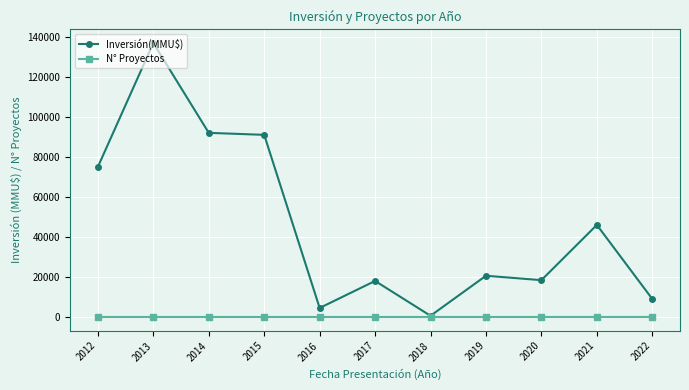

In N° Proyectos, how many points are higher than both neighbors (excluding endpoints)?

2